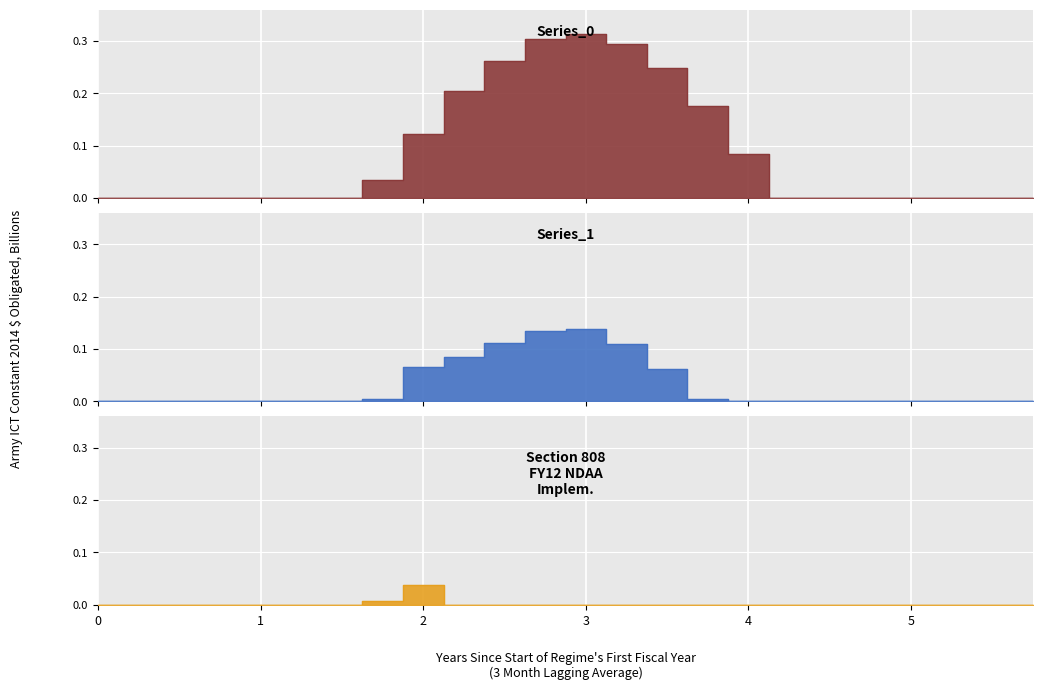

What is the sum of all Series_0 values?

2.0